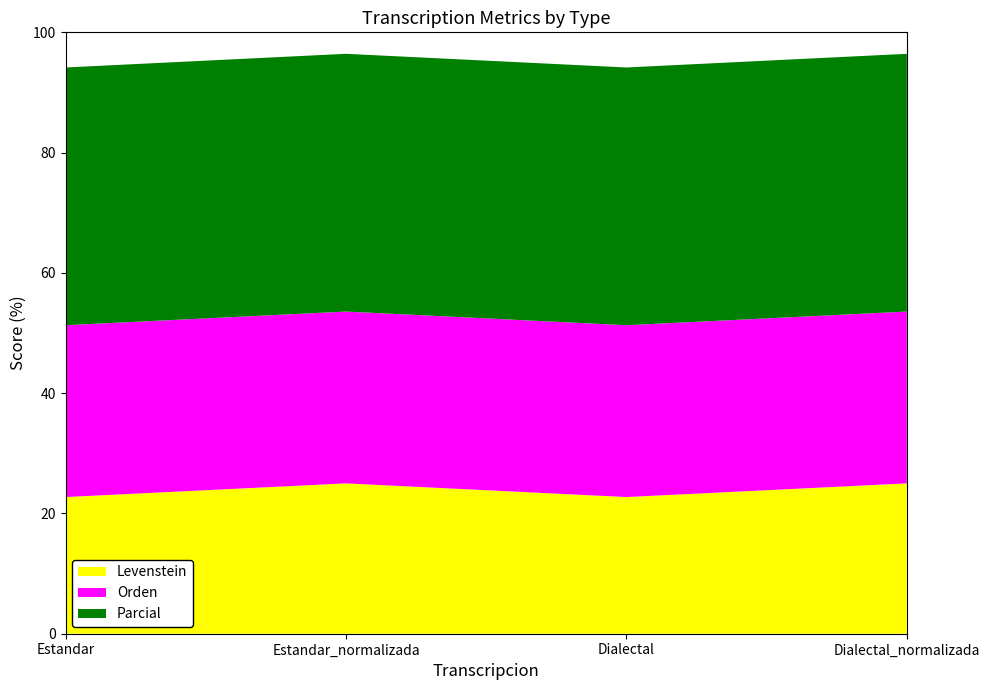

Reading left to right, what are all the values shown in this chart?

Levenstein: Estandar=22.7	Estandar_normalizada=25.0	Dialectal=22.7	Dialectal_normalizada=25.0
Orden: Estandar=28.6	Estandar_normalizada=28.6	Dialectal=28.6	Dialectal_normalizada=28.6
Parcial: Estandar=42.9	Estandar_normalizada=42.9	Dialectal=42.9	Dialectal_normalizada=42.9